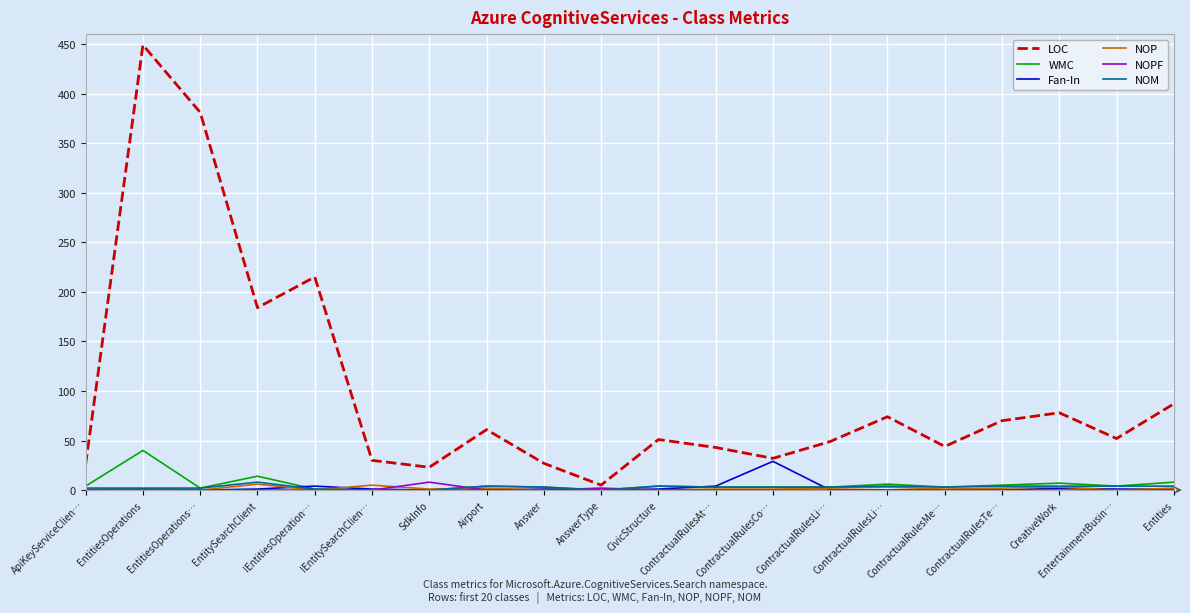

Is the value of NOP at EntitiesOperations greater than the value of Fan-In at Airport?

Yes